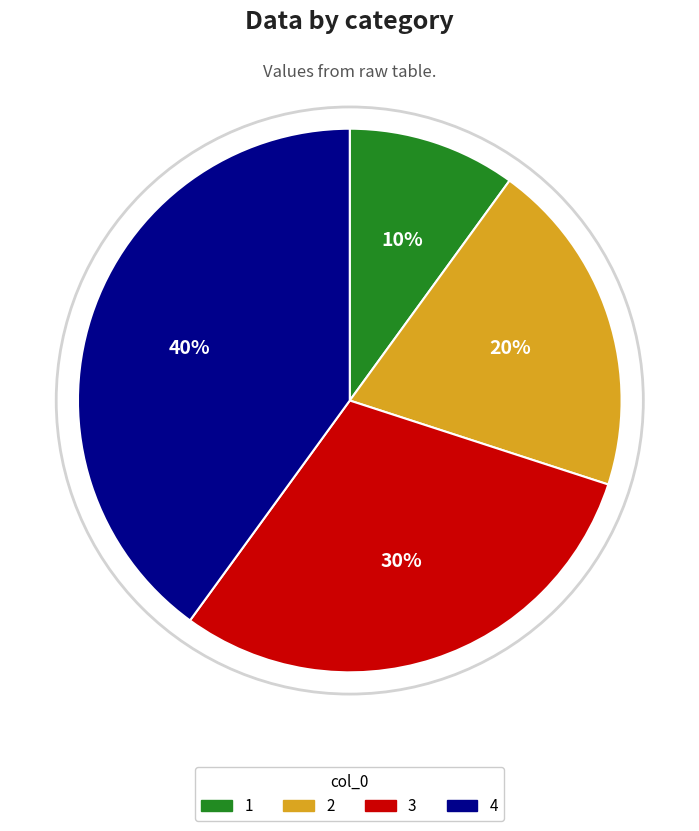

What is the largest slice in the pie chart?

4